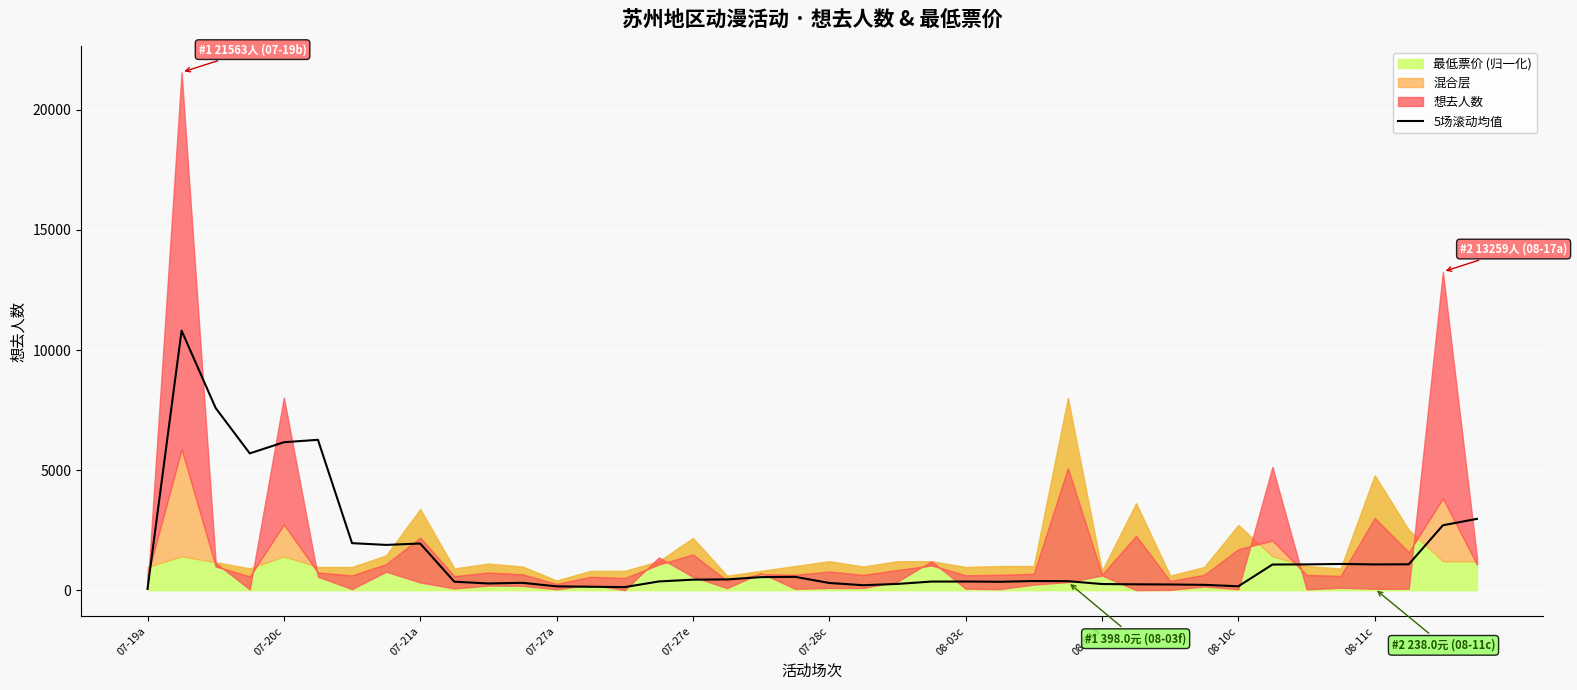

What is the difference between the maximum and minimum values?

10754.0